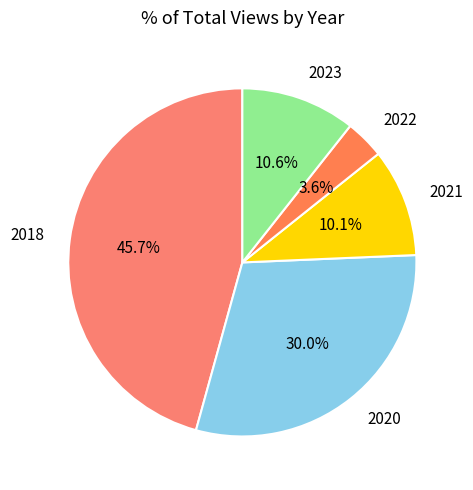

Which slice is the smallest?

2022